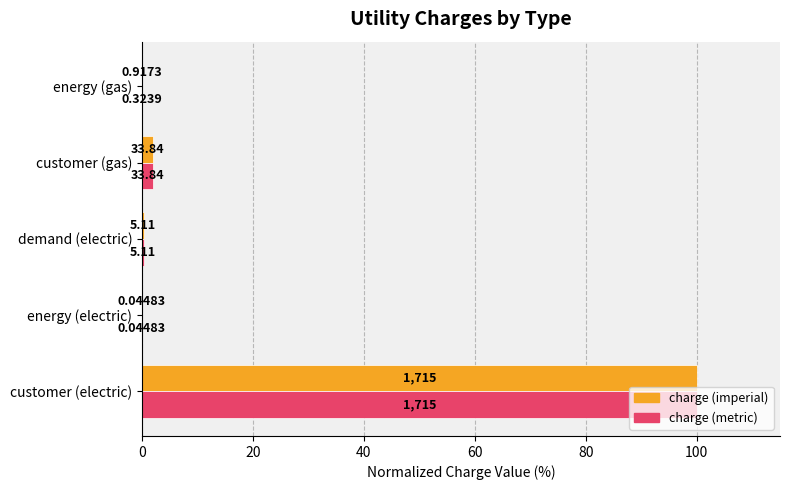

What are all the series names shown in the legend?

charge (imperial), charge (metric)